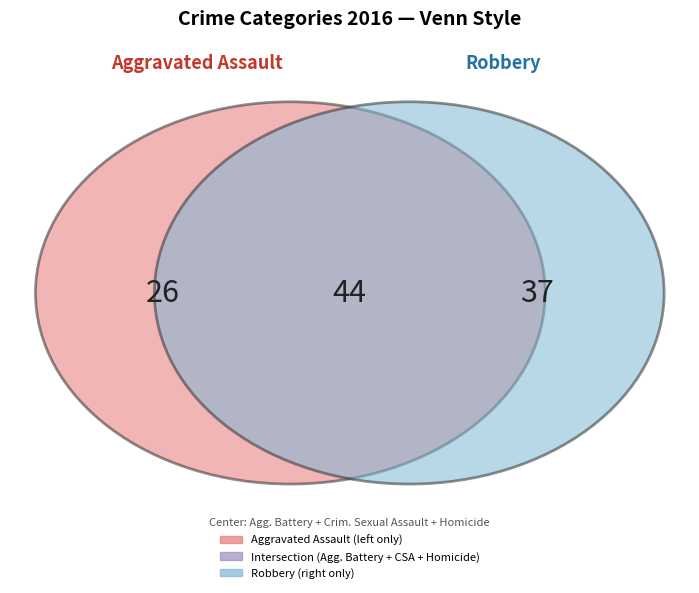

Between Homicide and Aggravated Assault, which is larger?

Aggravated Assault